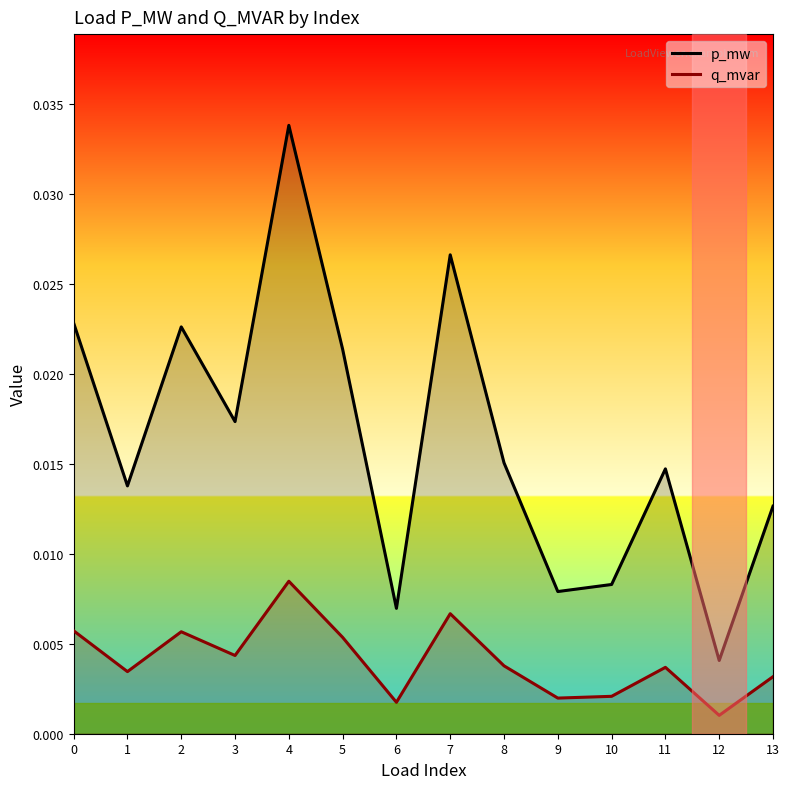

The q_mvar series shows 0.0 at 13. True or false?

False